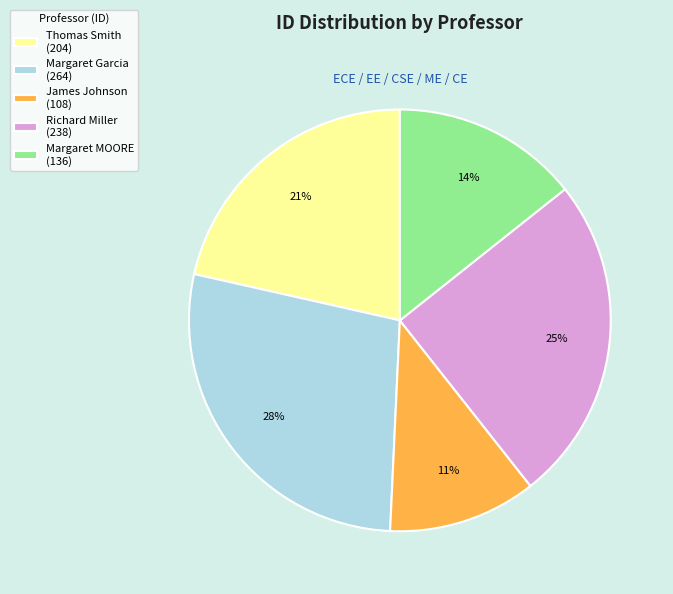

Count the number of slices in the pie.

5